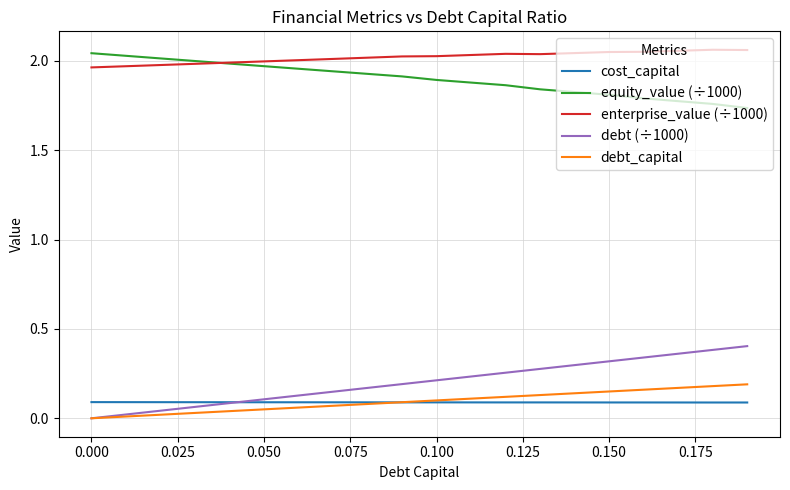

True or false: equity_value (÷1000) and cost_capital cross at least once.

False